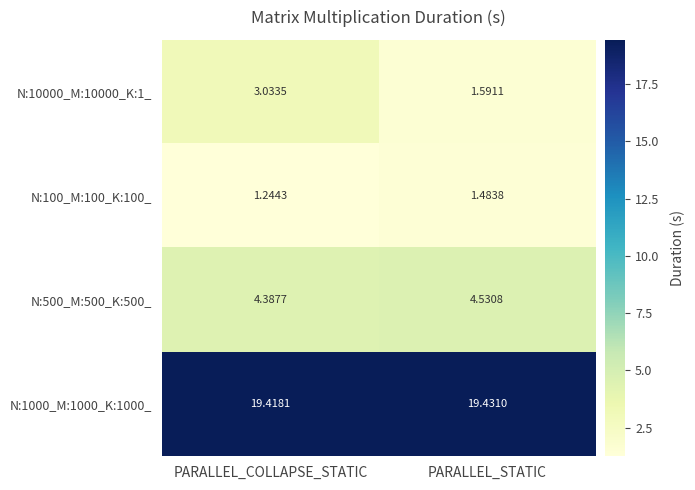

At which category is the sum across all series the highest?

PARALLEL_COLLAPSE_STATIC